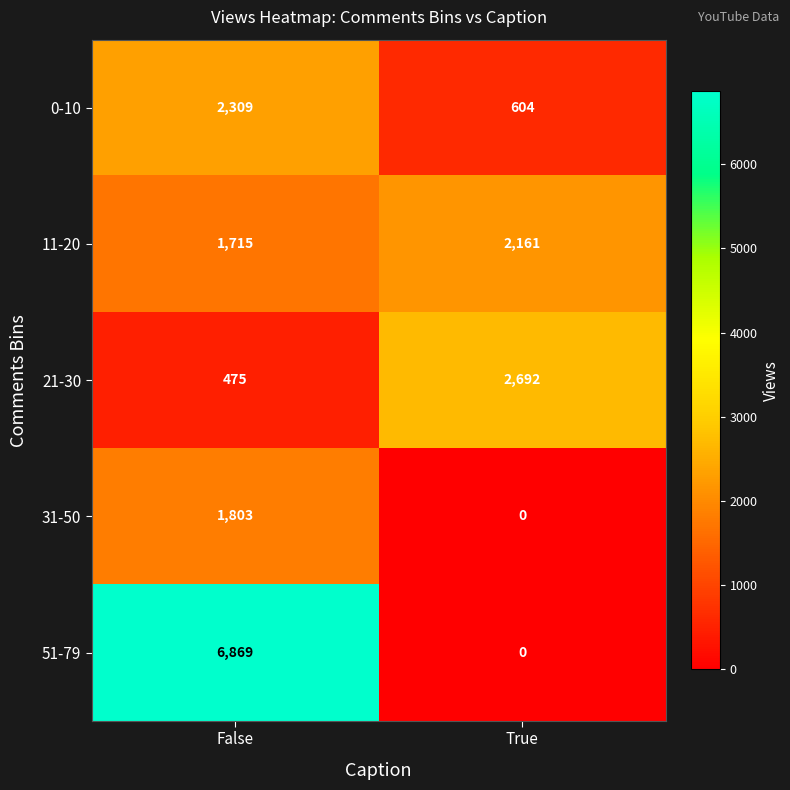

What is the spread (max minus min) of values at True?

2692